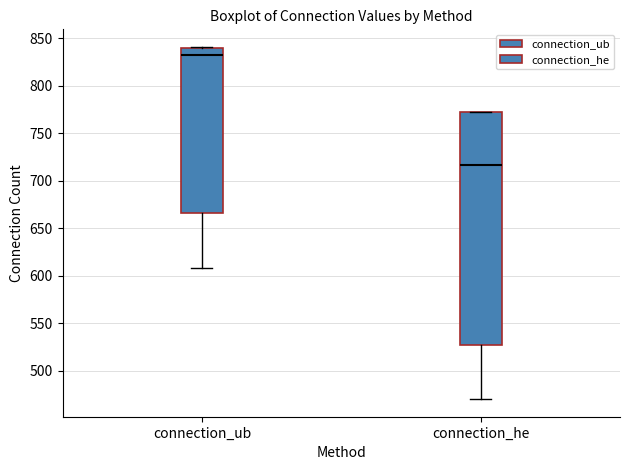

Where does the lower whisker of the box for connection_he end on the y-axis? The values are not printed on the chart, so give them approximately, as read against the axis.

470